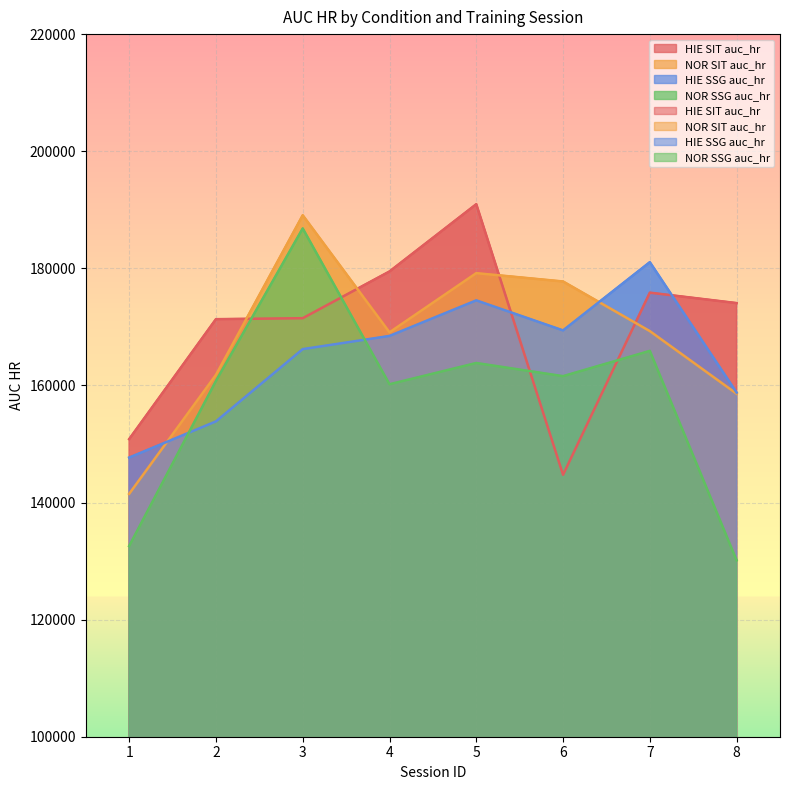

Between which two adjacent categories do HIE SSG auc_hr and HIE SIT auc_hr first intersect?

5 and 6